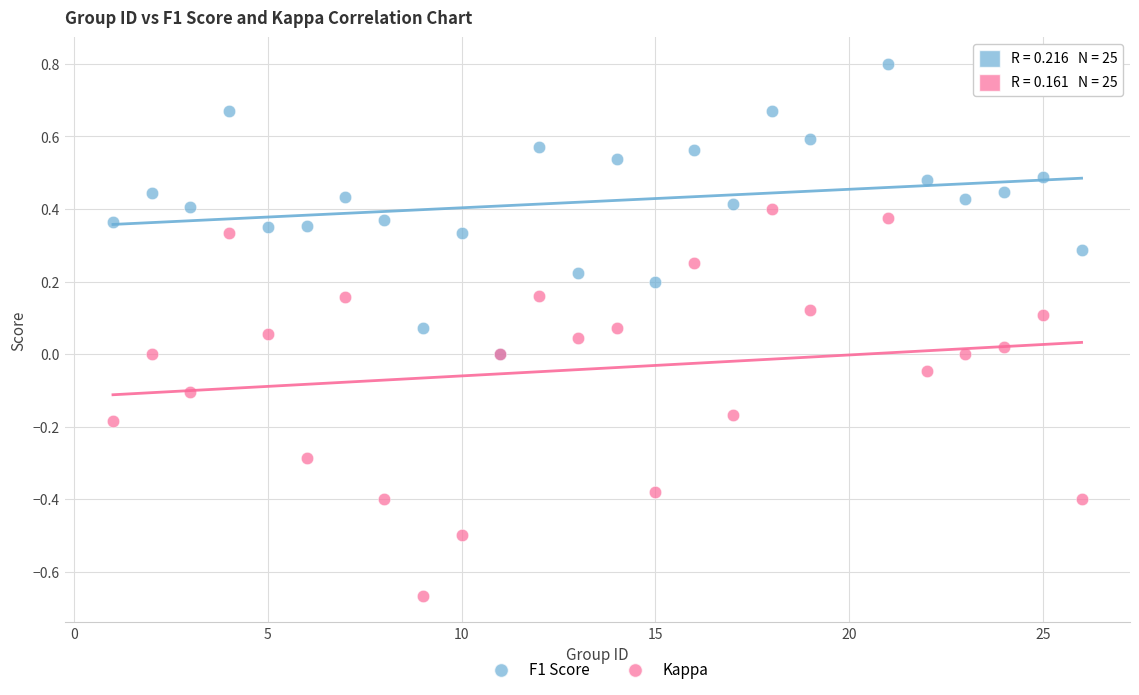

Which series reaches the minimum Y coordinate?

Kappa